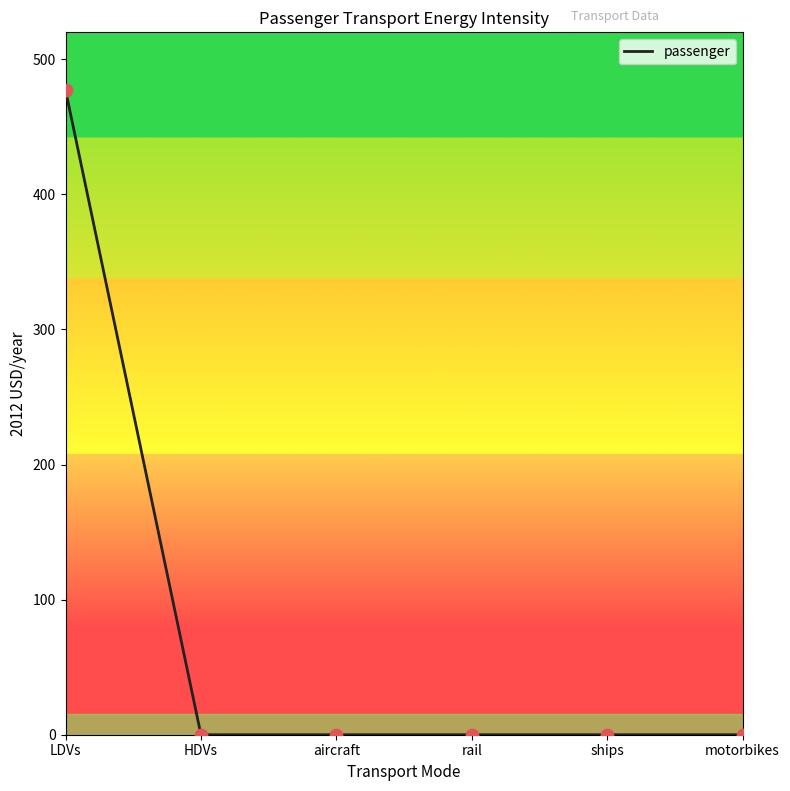

What is the average value?

79.5